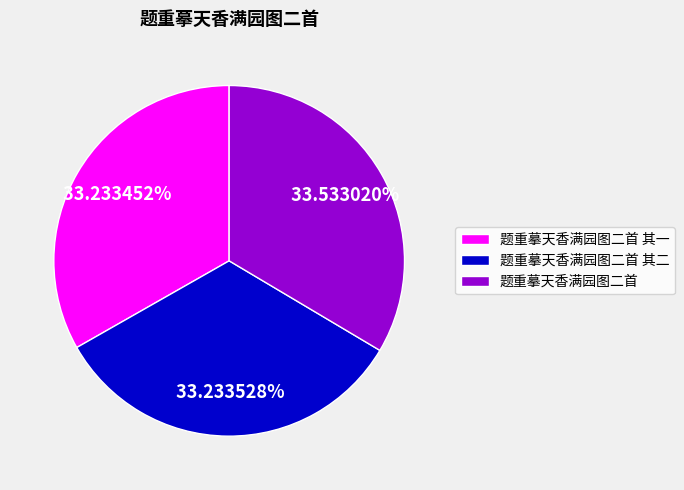

Count the number of slices in the pie.

3